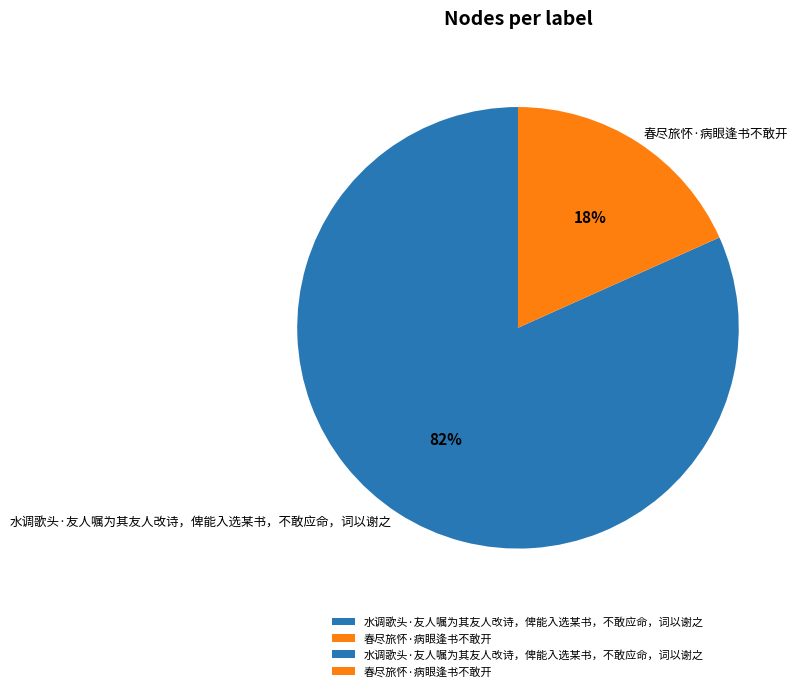

How many segments does this pie chart have?

2